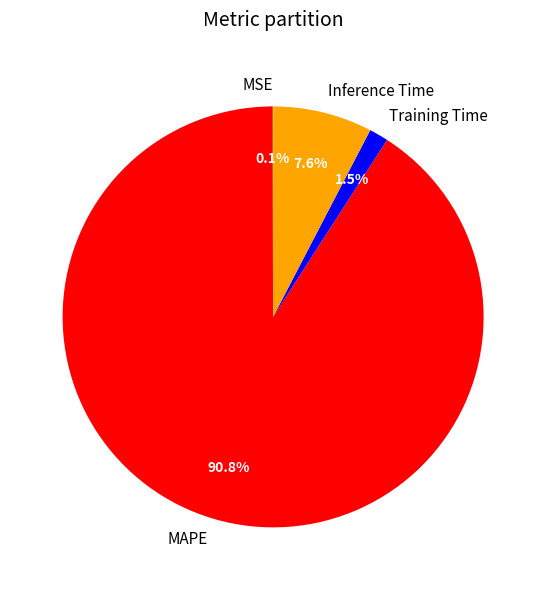

What is the largest slice in the pie chart?

MAPE